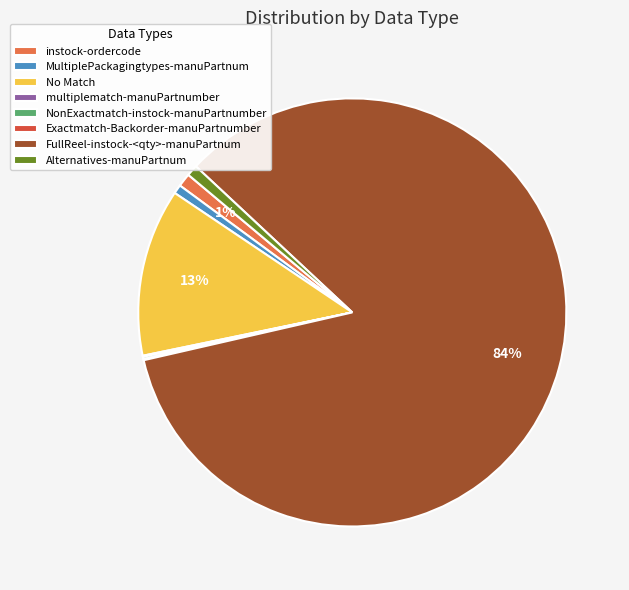

To the nearest percent, what percentage of the pie is No Match?

13%